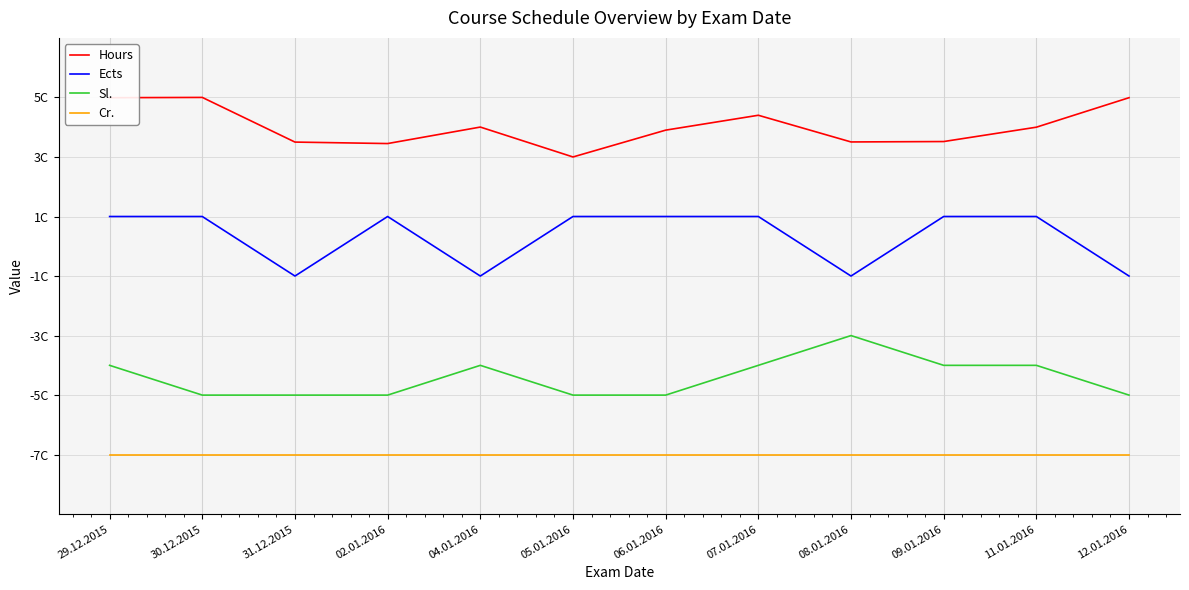

What is the minimum value for Sl.?

-5.0